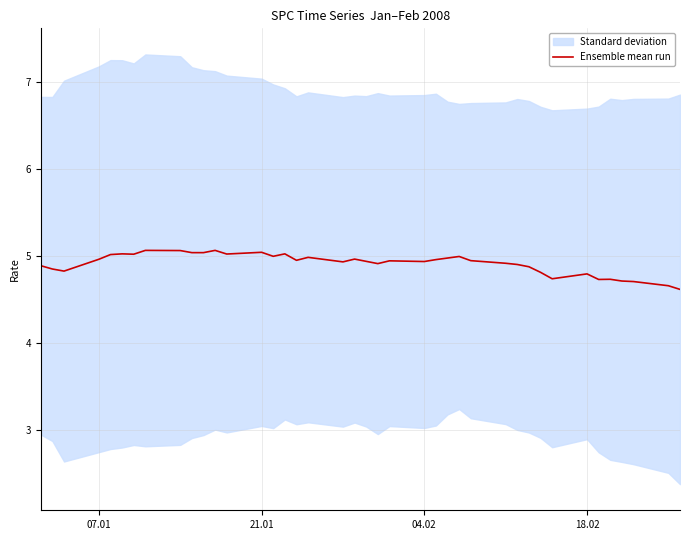

How many lines are shown in the chart?

1